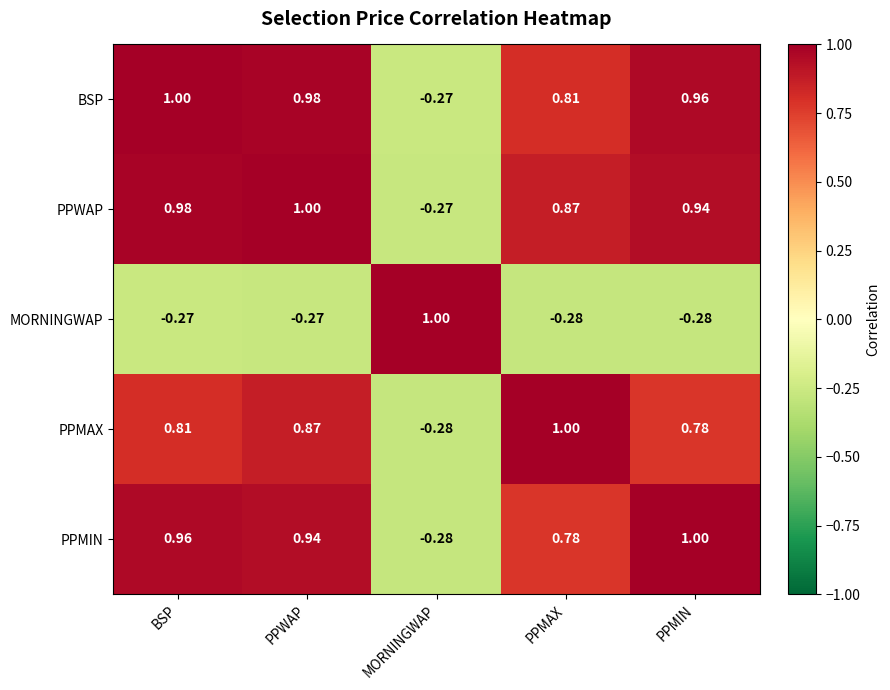

Which category has the lowest value in the PPMIN series?

MORNINGWAP